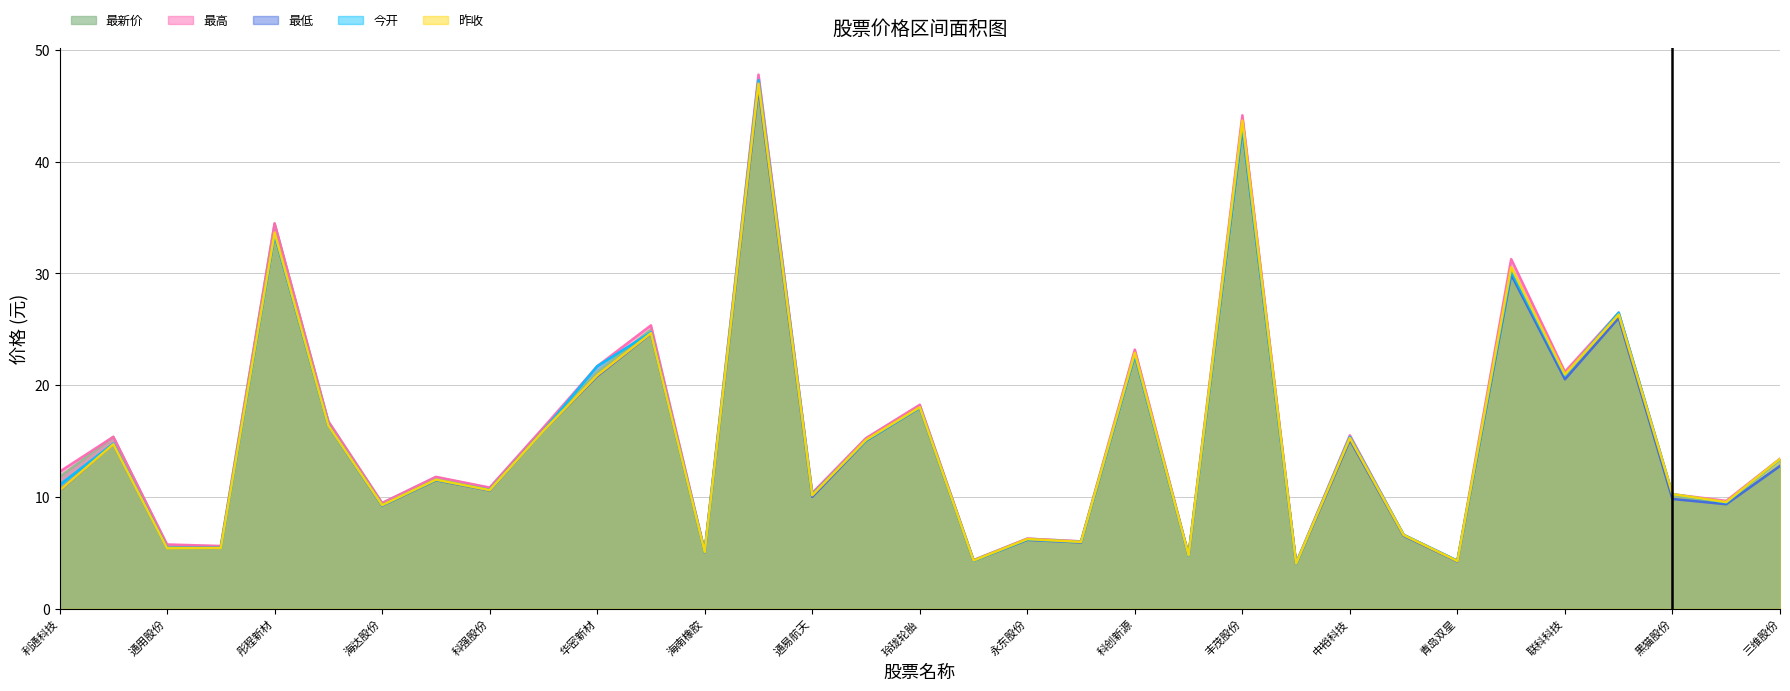

What value does the 今开 series have at 森麒麟?

24.7